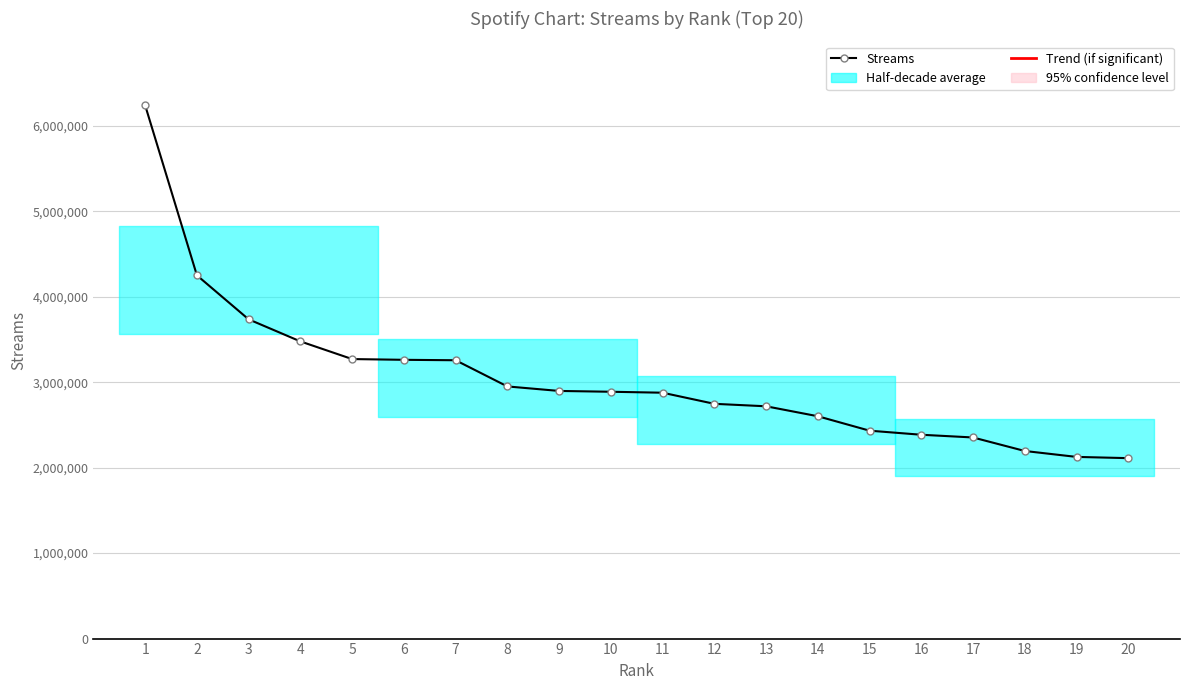

What is the sum of the values at 19 and 14?

4727887